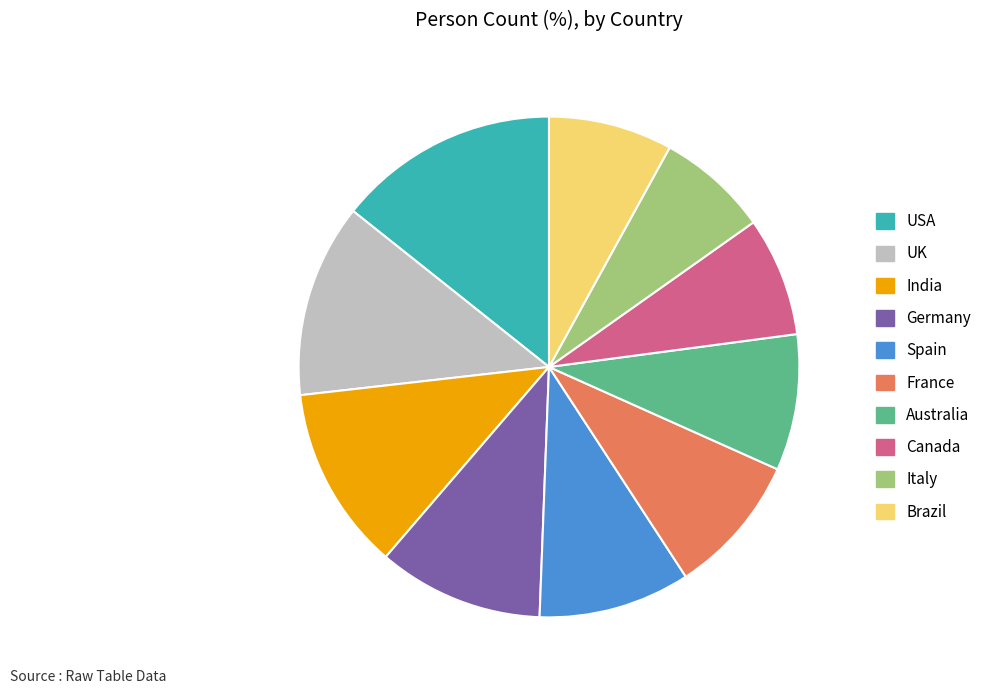

How many segments does this pie chart have?

10